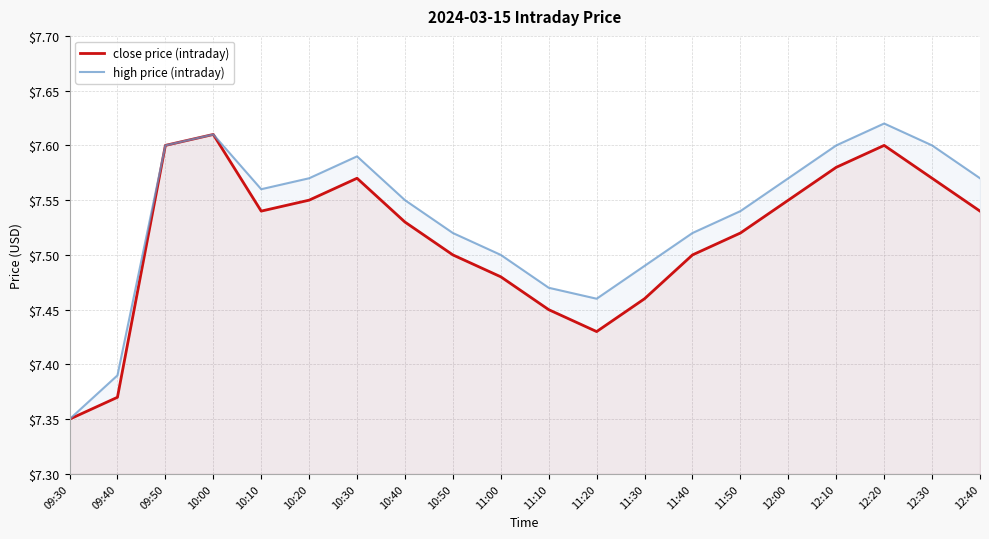

Does the chart have visible grid lines?

Yes